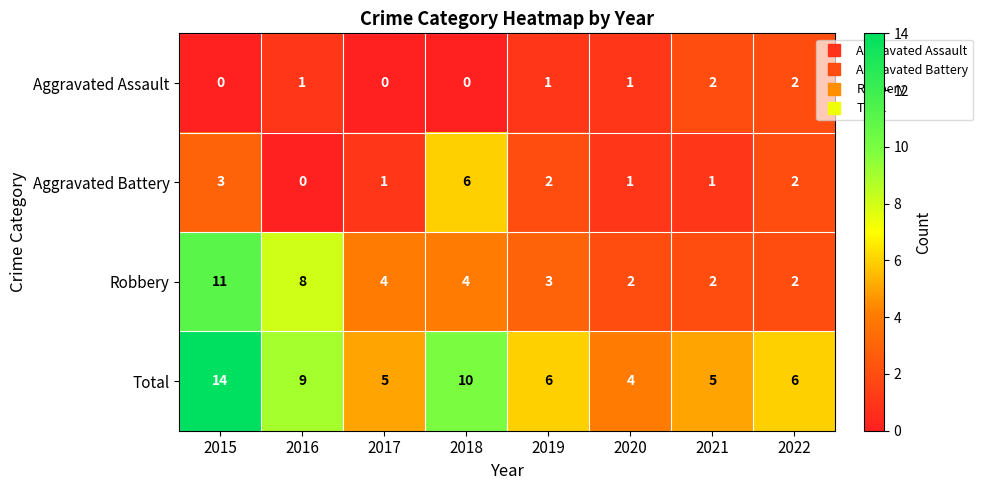

What is the greatest value displayed?

14